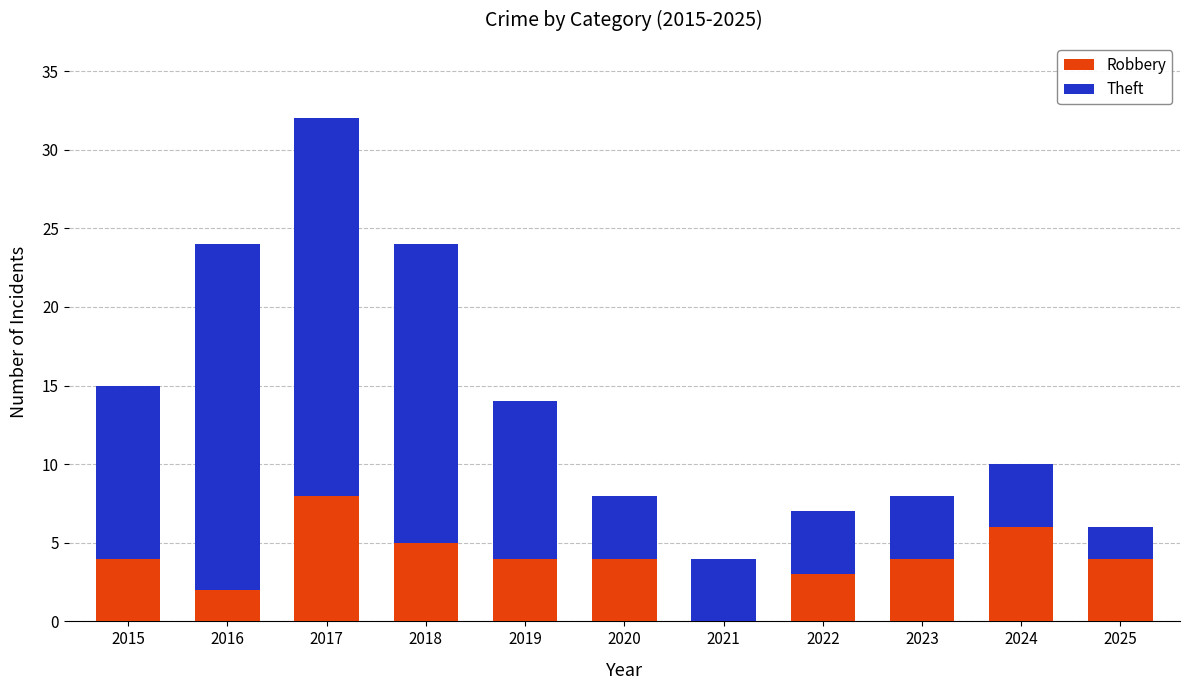

True or false: Robbery has a value of 8 at 2017.

True